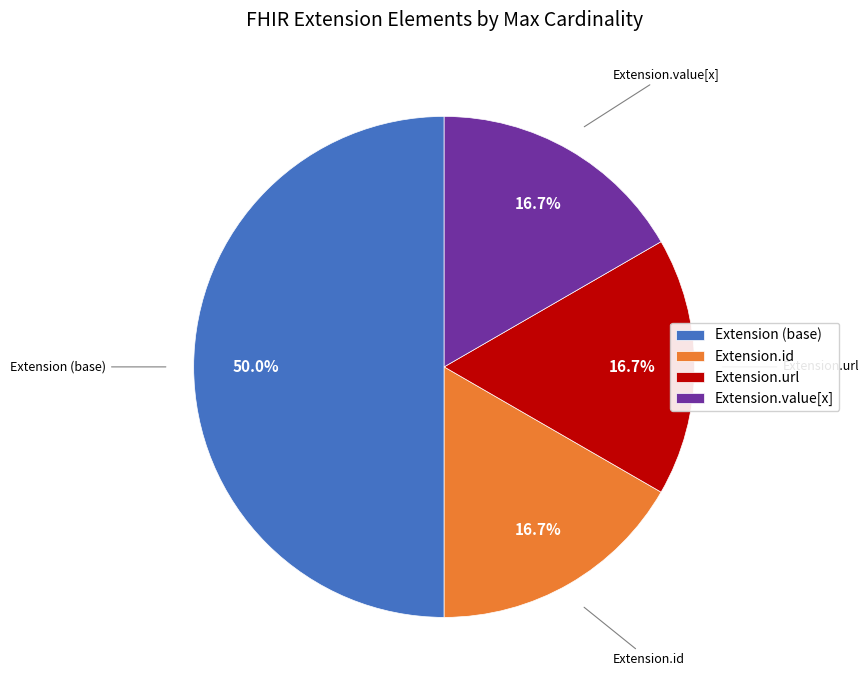

Does Extension.id account for over 50% of the chart?

No